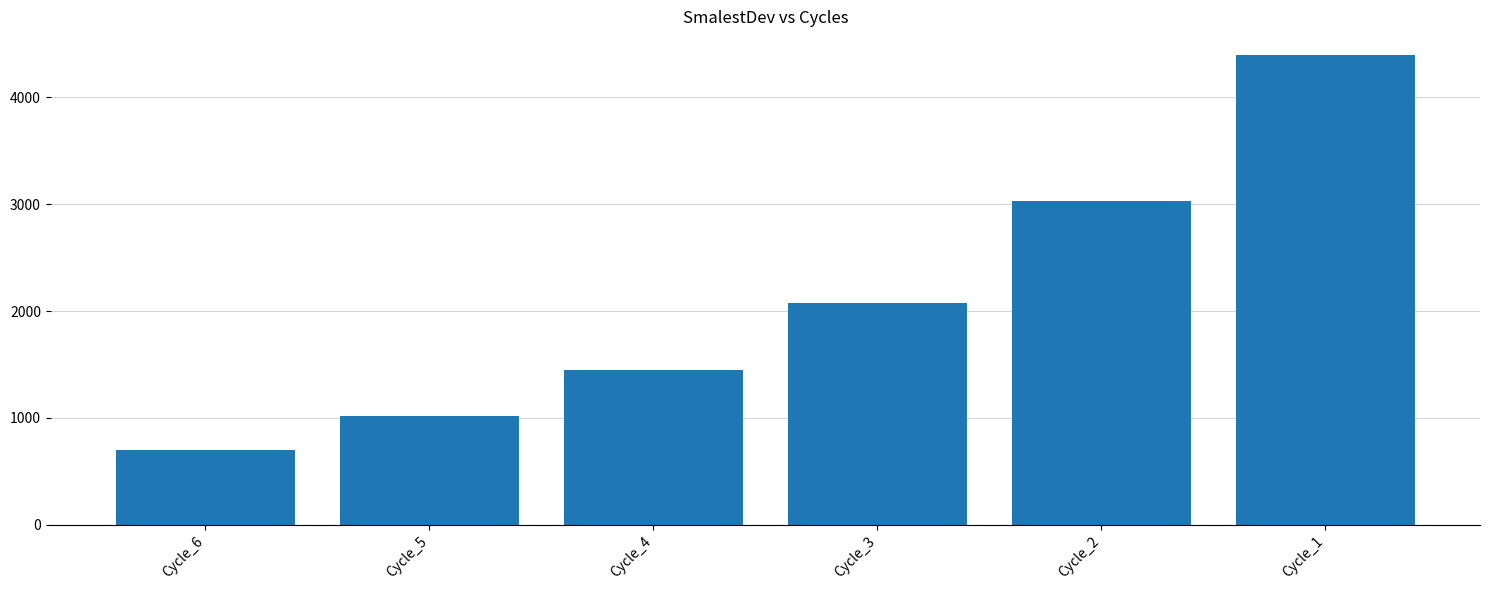

Where is the data nearest to the value 2551?

Cycle_3